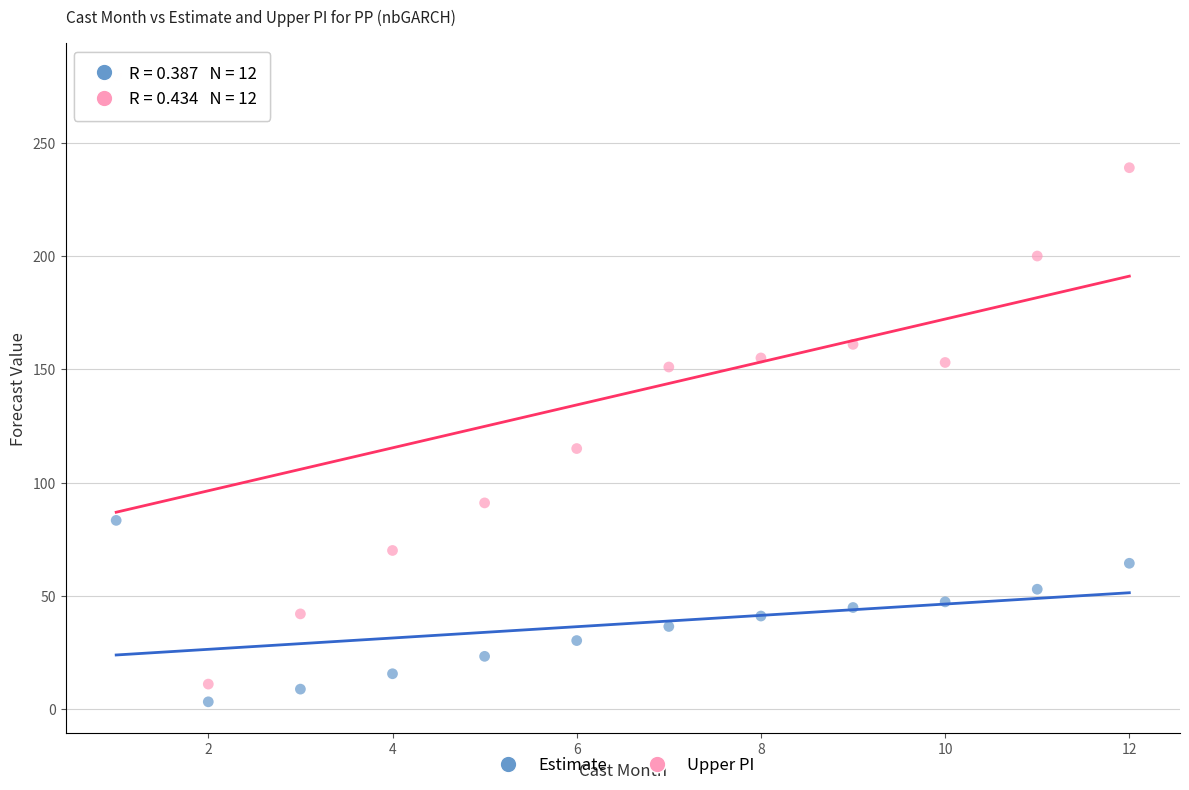

What are all the series names shown in the legend?

Estimate, Upper PI